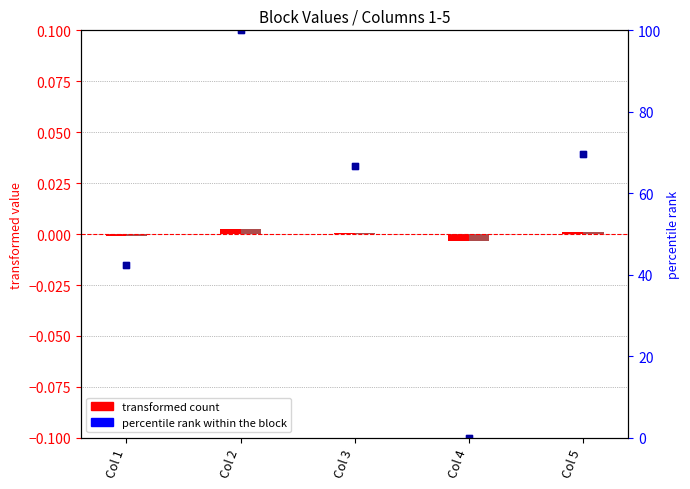

Which series reaches the minimum Y coordinate?

block 2 (transformed count)